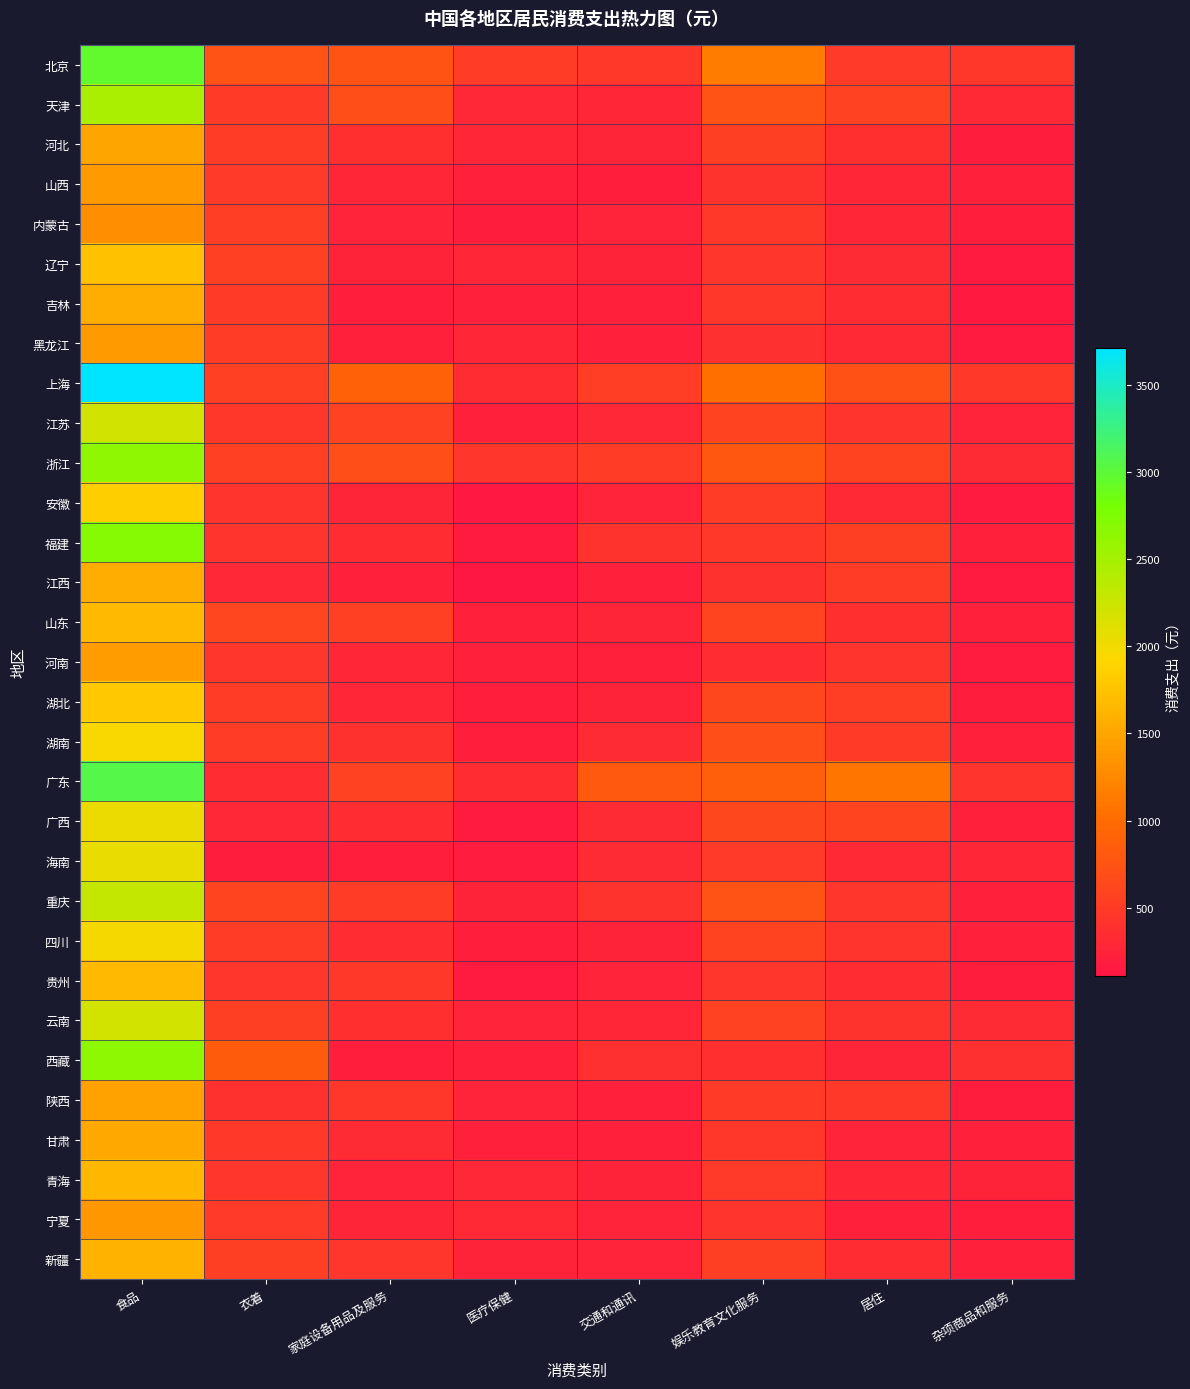

Reading left to right, transcribe all the data shown in this chart.

北京: 食品=2959.2	衣着=730.8	家庭设备用品及服务=749.4	医疗保健=513.3	交通和通讯=467.9	娱乐教育文化服务=1141.8	居住=478.4	杂项商品和服务=457.6
天津: 食品=2459.8	衣着=495.5	家庭设备用品及服务=697.3	医疗保健=302.9	交通和通讯=284.2	娱乐教育文化服务=736.0	居住=570.8	杂项商品和服务=305.1
河北: 食品=1495.6	衣着=515.9	家庭设备用品及服务=362.4	医疗保健=285.3	交通和通讯=272.9	娱乐教育文化服务=540.6	居住=364.9	杂项商品和服务=188.6
山西: 食品=1406.3	衣着=477.8	家庭设备用品及服务=290.1	医疗保健=208.6	交通和通讯=201.5	娱乐教育文化服务=414.7	居住=281.8	杂项商品和服务=212.1
内蒙古: 食品=1304.0	衣着=524.3	家庭设备用品及服务=254.8	医疗保健=192.2	交通和通讯=249.8	娱乐教育文化服务=463.1	居住=287.9	杂项商品和服务=193.0
辽宁: 食品=1730.8	衣着=553.9	家庭设备用品及服务=246.9	医疗保健=279.8	交通和通讯=239.2	娱乐教育文化服务=445.2	居住=330.2	杂项商品和服务=163.9
吉林: 食品=1561.9	衣着=492.4	家庭设备用品及服务=200.5	医疗保健=218.4	交通和通讯=220.7	娱乐教育文化服务=459.6	居住=360.5	杂项商品和服务=147.8
黑龙江: 食品=1410.1	衣着=510.7	家庭设备用品及服务=211.9	医疗保健=277.1	交通和通讯=224.7	娱乐教育文化服务=376.8	居住=317.6	杂项商品和服务=152.8
上海: 食品=3712.3	衣着=550.7	家庭设备用品及服务=893.4	医疗保健=346.9	交通和通讯=527.0	娱乐教育文化服务=1035.0	居住=720.3	杂项商品和服务=462.0
江苏: 食品=2207.6	衣着=449.4	家庭设备用品及服务=572.4	医疗保健=211.9	交通和通讯=302.1	娱乐教育文化服务=585.2	居住=429.8	杂项商品和服务=252.5
浙江: 食品=2629.2	衣着=557.3	家庭设备用品及服务=689.7	医疗保健=435.7	交通和通讯=514.7	娱乐教育文化服务=795.9	居住=575.8	杂项商品和服务=323.4
安徽: 食品=1844.8	衣着=430.3	家庭设备用品及服务=271.3	医疗保健=126.3	交通和通讯=250.6	娱乐教育文化服务=513.2	居住=314.0	杂项商品和服务=151.4
福建: 食品=2709.5	衣着=428.1	家庭设备用品及服务=334.1	医疗保健=160.8	交通和通讯=405.1	娱乐教育文化服务=461.7	居住=535.1	杂项商品和服务=232.3
江西: 食品=1563.8	衣着=303.6	家庭设备用品及服务=233.8	医疗保健=107.9	交通和通讯=209.7	娱乐教育文化服务=394.0	居住=509.4	杂项商品和服务=160.1
山东: 食品=1675.8	衣着=613.3	家庭设备用品及服务=550.7	医疗保健=219.8	交通和通讯=272.6	娱乐教育文化服务=599.4	居住=371.6	杂项商品和服务=211.8
河南: 食品=1427.7	衣着=431.8	家庭设备用品及服务=288.6	医疗保健=208.1	交通和通讯=217.0	娱乐教育文化服务=337.8	居住=421.3	杂项商品和服务=165.3
湖北: 食品=1783.4	衣着=511.9	家庭设备用品及服务=282.8	医疗保健=201.0	交通和通讯=237.6	娱乐教育文化服务=617.7	居住=523.5	杂项商品和服务=182.5
湖南: 食品=1942.2	衣着=512.3	家庭设备用品及服务=401.4	医疗保健=206.1	交通和通讯=321.3	娱乐教育文化服务=697.2	居住=492.6	杂项商品和服务=226.4
广东: 食品=3055.2	衣着=353.2	家庭设备用品及服务=564.6	医疗保健=356.3	交通和通讯=811.9	娱乐教育文化服务=873.1	居住=1082.8	杂项商品和服务=420.8
广西: 食品=2033.9	衣着=300.8	家庭设备用品及服务=338.6	医疗保健=157.8	交通和通讯=329.1	娱乐教育文化服务=621.7	居住=587.0	杂项商品和服务=218.3
海南: 食品=2057.9	衣着=186.4	家庭设备用品及服务=202.7	医疗保健=171.8	交通和通讯=329.6	娱乐教育文化服务=477.2	居住=312.9	杂项商品和服务=279.2
重庆: 食品=2303.3	衣着=590.0	家庭设备用品及服务=516.2	医疗保健=236.6	交通和通讯=403.9	娱乐教育文化服务=730.0	居住=438.4	杂项商品和服务=225.8
四川: 食品=1974.3	衣着=507.8	家庭设备用品及服务=344.8	医疗保健=203.2	交通和通讯=240.2	娱乐教育文化服务=575.1	居住=430.4	杂项商品和服务=223.5
贵州: 食品=1673.8	衣着=437.8	家庭设备用品及服务=461.6	医疗保健=153.3	交通和通讯=254.7	娱乐教育文化服务=445.6	居住=346.1	杂项商品和服务=191.5
云南: 食品=2194.2	衣着=537.0	家庭设备用品及服务=369.1	医疗保健=249.5	交通和通讯=290.8	娱乐教育文化服务=561.9	居住=407.7	杂项商品和服务=330.9
西藏: 食品=2646.6	衣着=839.7	家庭设备用品及服务=204.4	医疗保健=209.1	交通和通讯=379.3	娱乐教育文化服务=371.0	居住=269.6	杂项商品和服务=389.3
陕西: 食品=1473.0	衣着=390.9	家庭设备用品及服务=447.9	医疗保健=259.5	交通和通讯=230.6	娱乐教育文化服务=490.9	居住=469.1	杂项商品和服务=191.3
甘肃: 食品=1525.6	衣着=473.0	家庭设备用品及服务=328.9	医疗保健=219.9	交通和通讯=206.7	娱乐教育文化服务=449.7	居住=249.7	杂项商品和服务=228.2
青海: 食品=1654.7	衣着=437.8	家庭设备用品及服务=258.8	医疗保健=303.0	交通和通讯=244.9	娱乐教育文化服务=479.5	居住=288.6	杂项商品和服务=236.5
宁夏: 食品=1375.5	衣着=480.9	家庭设备用品及服务=273.8	医疗保健=317.3	交通和通讯=251.1	娱乐教育文化服务=424.8	居住=228.7	杂项商品和服务=195.9
新疆: 食品=1608.8	衣着=536.0	家庭设备用品及服务=432.5	医疗保健=235.8	交通和通讯=250.3	娱乐教育文化服务=541.3	居住=344.9	杂项商品和服务=214.4